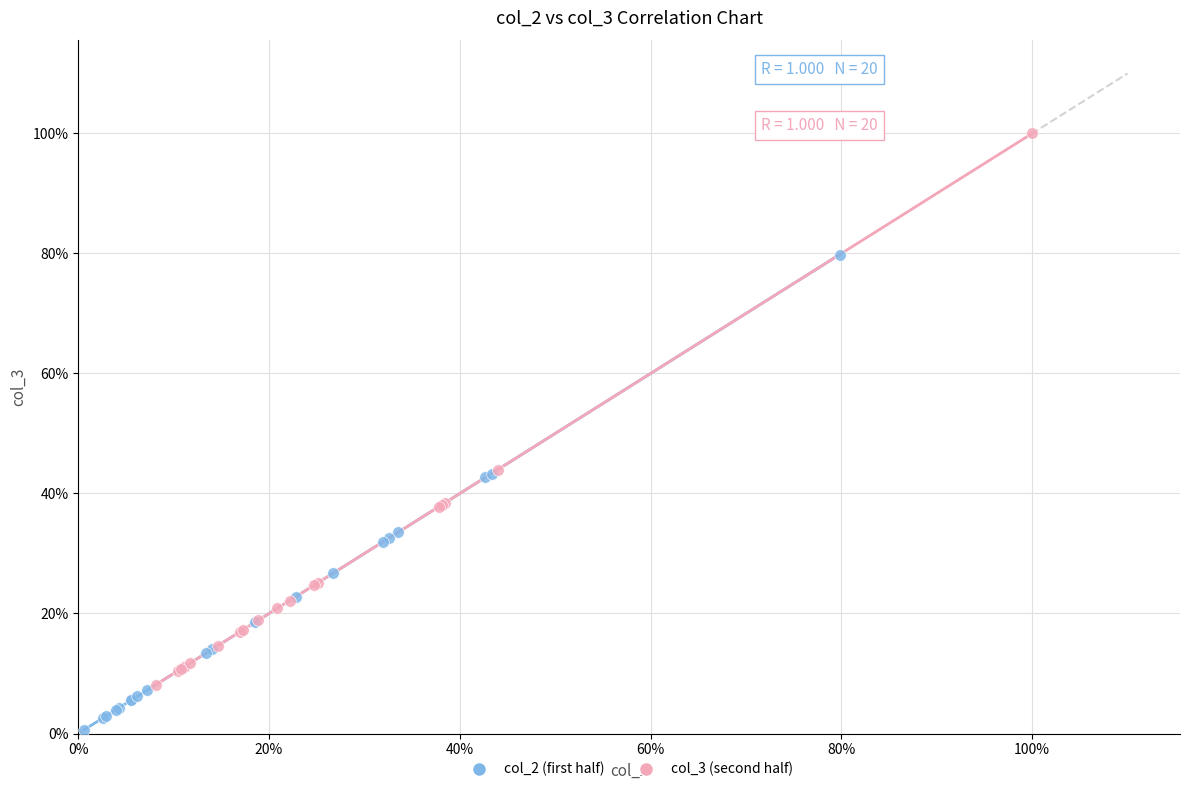

What are all the series names shown in the legend?

col_2 (first half), col_3 (second half)